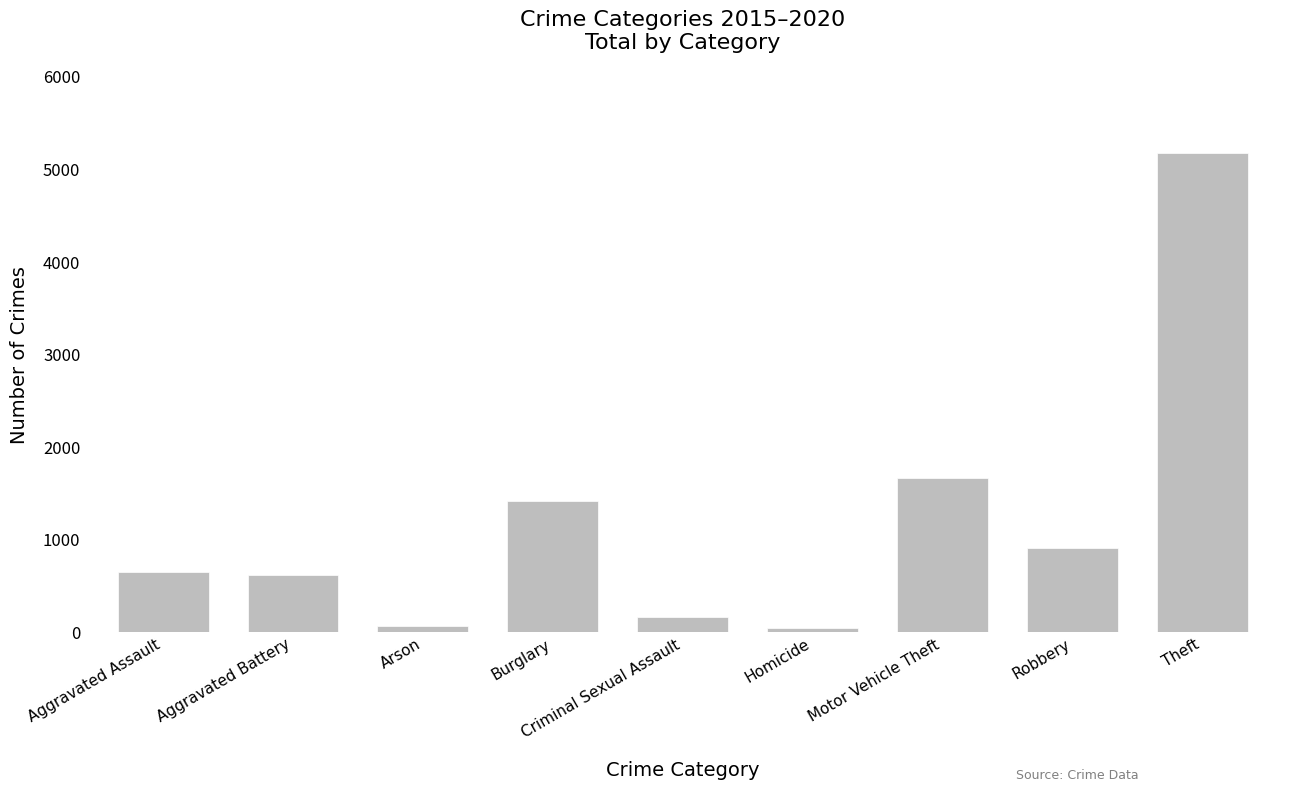

What is the change in value from Homicide to Robbery?

+872